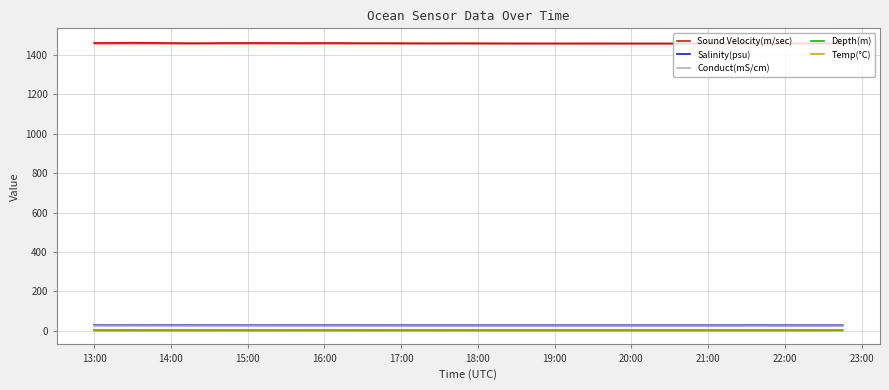

The Depth(m) series shows 3.6 at 13:00. True or false?

True